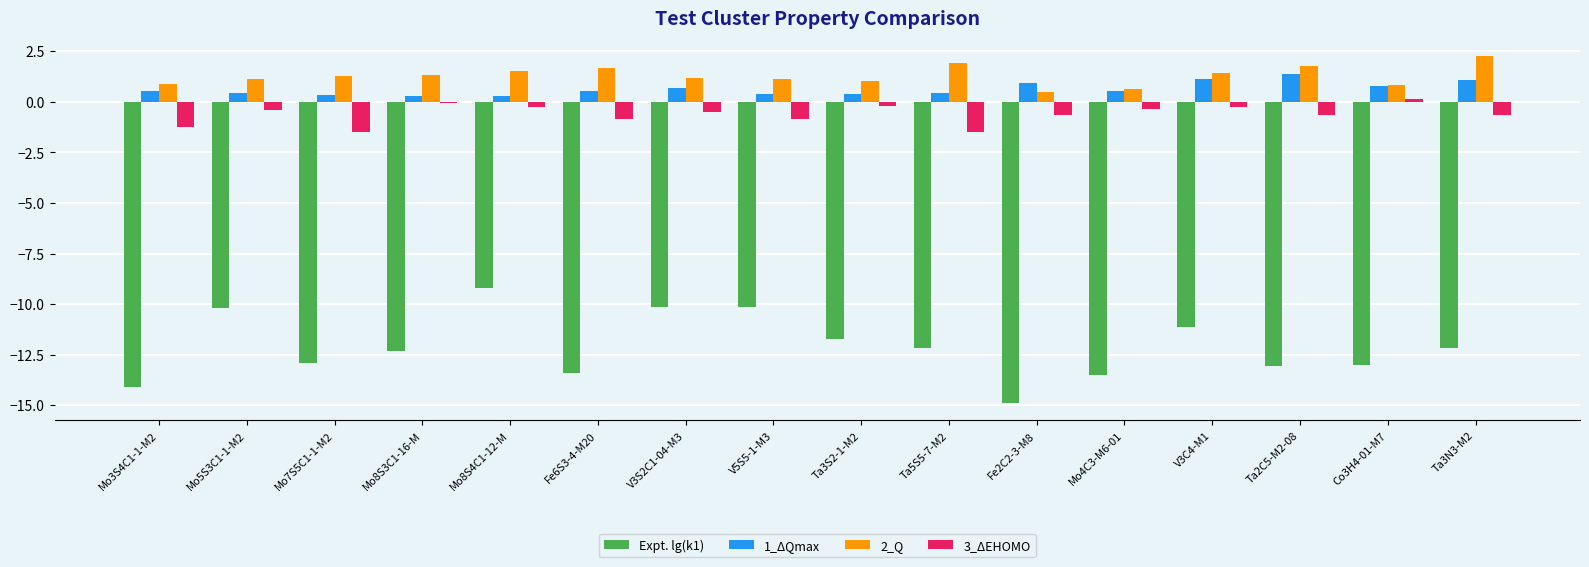

The Expt. lg(k1) series shows -5.2 at V3C4-M1. True or false?

False